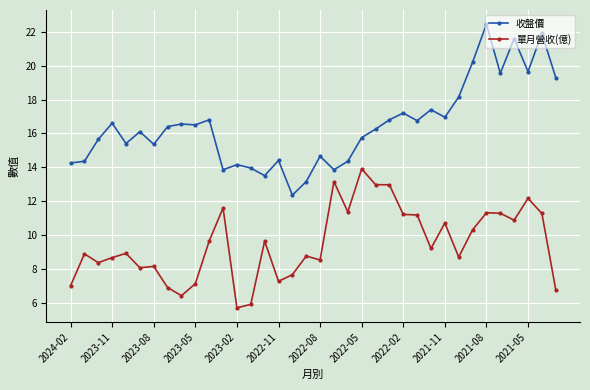

Which series has the largest total across all categories?

收盤價